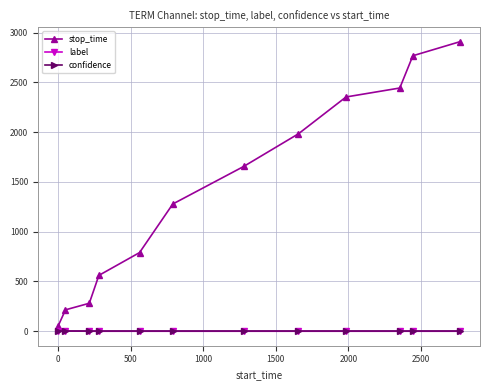

Which series has the widest spread of values?

stop_time